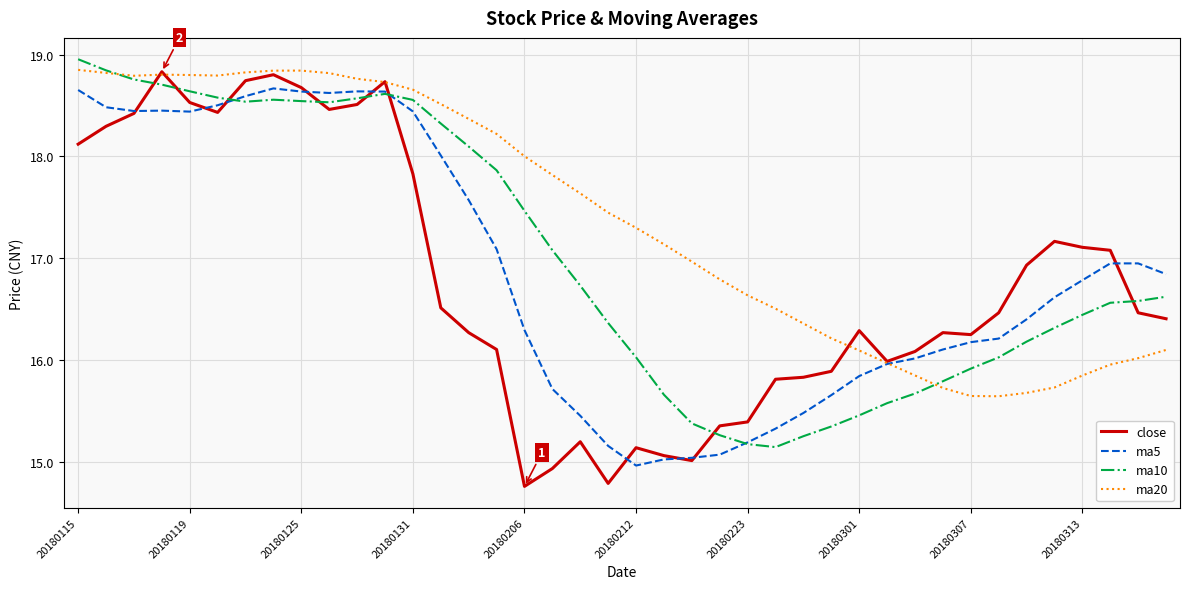

Which series has the widest spread of values?

close